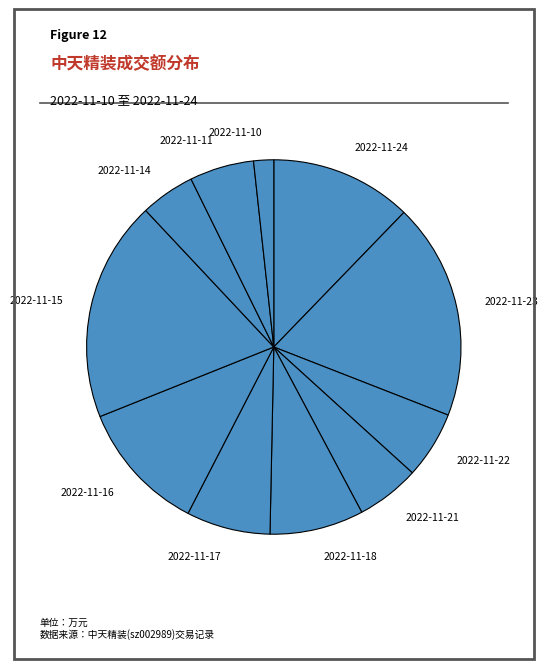

How many slices are in this pie chart?

11